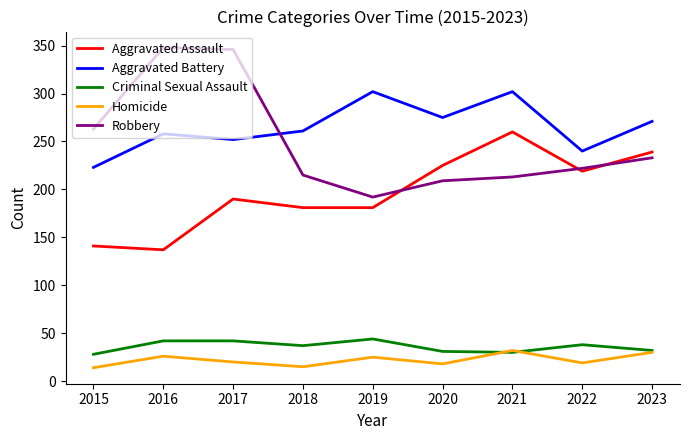

Is the value of Aggravated Battery at 2018 greater than the value of Criminal Sexual Assault at 2023?

Yes